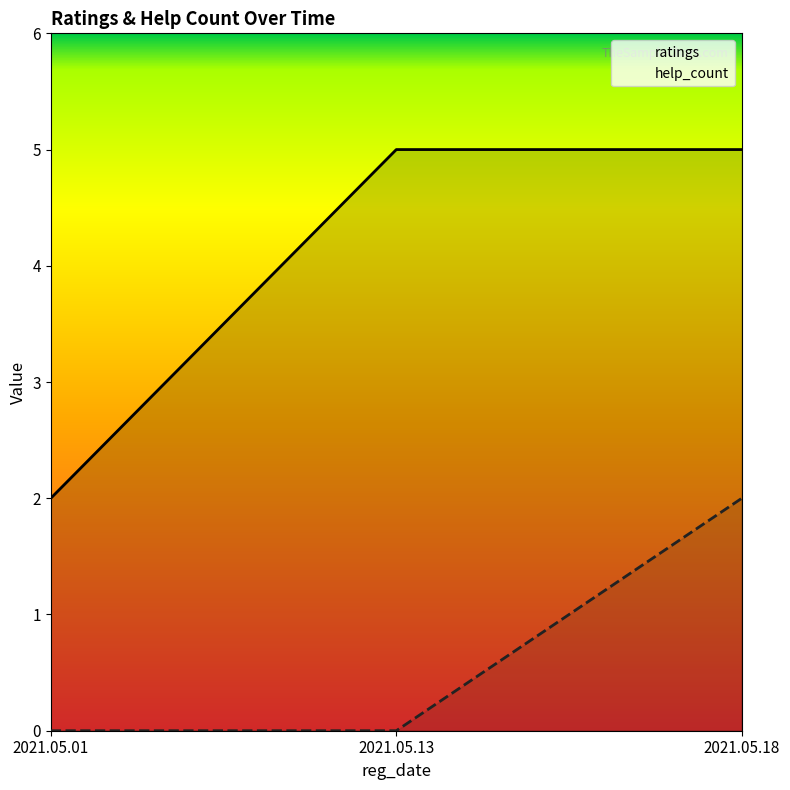

What is the sum of the help_count values at 2021.05.01 and 2021.05.18?

2